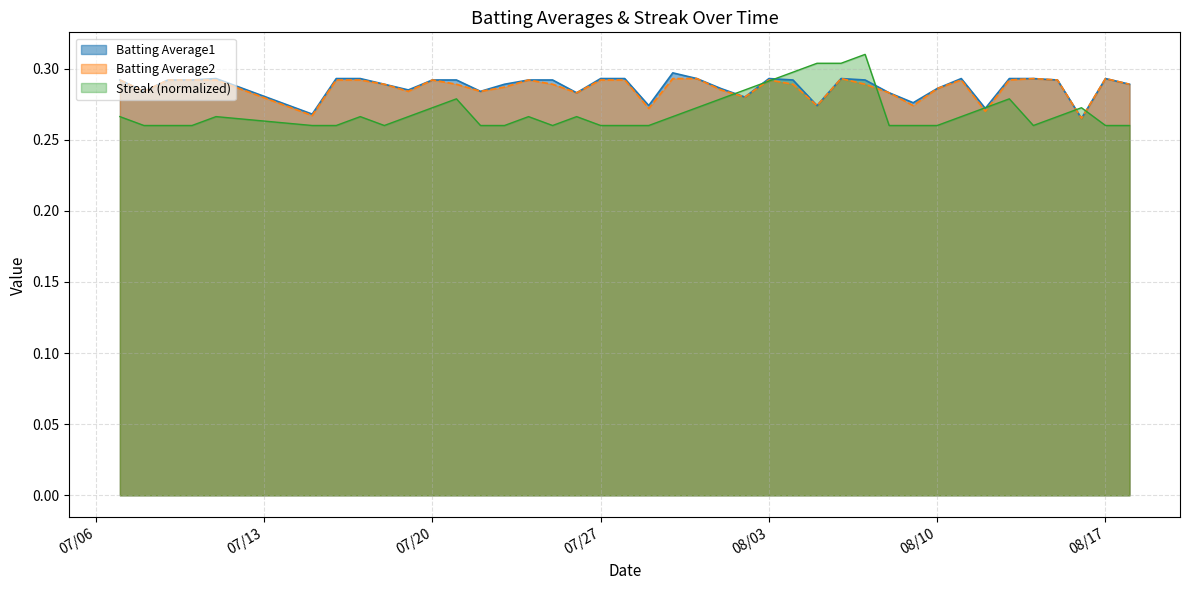

The Streak series shows 0.4 at 2010-07-31. True or false?

False